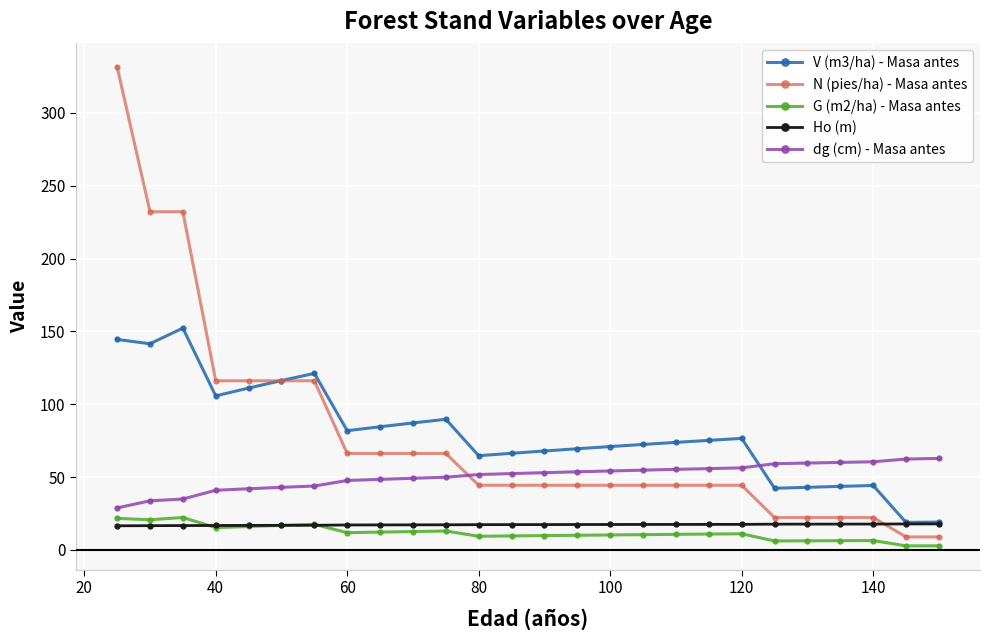

List the series in order of their peak value, highest first.

N (pies/ha) - Masa antes, V (m3/ha) - Masa antes, dg (cm) - Masa antes, G (m2/ha) - Masa antes, Ho (m)